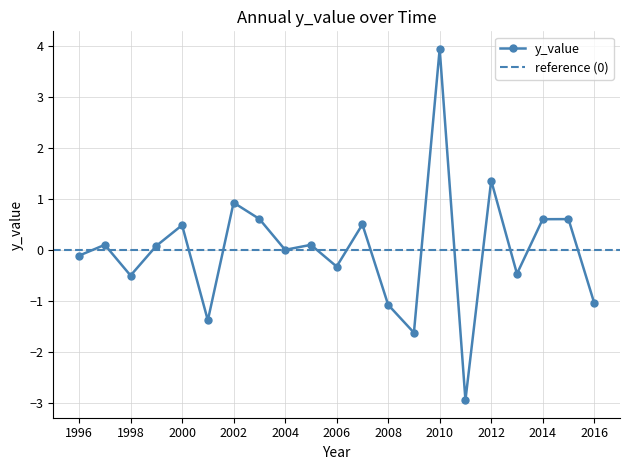

Rank the categories by value from highest to lowest.

2010, 2012, 2002, 2003, 2015, 2014, 2007, 2000, 1997, 2005, 1999, 2004, 1996, 2006, 2013, 1998, 2016, 2008, 2001, 2009, 2011